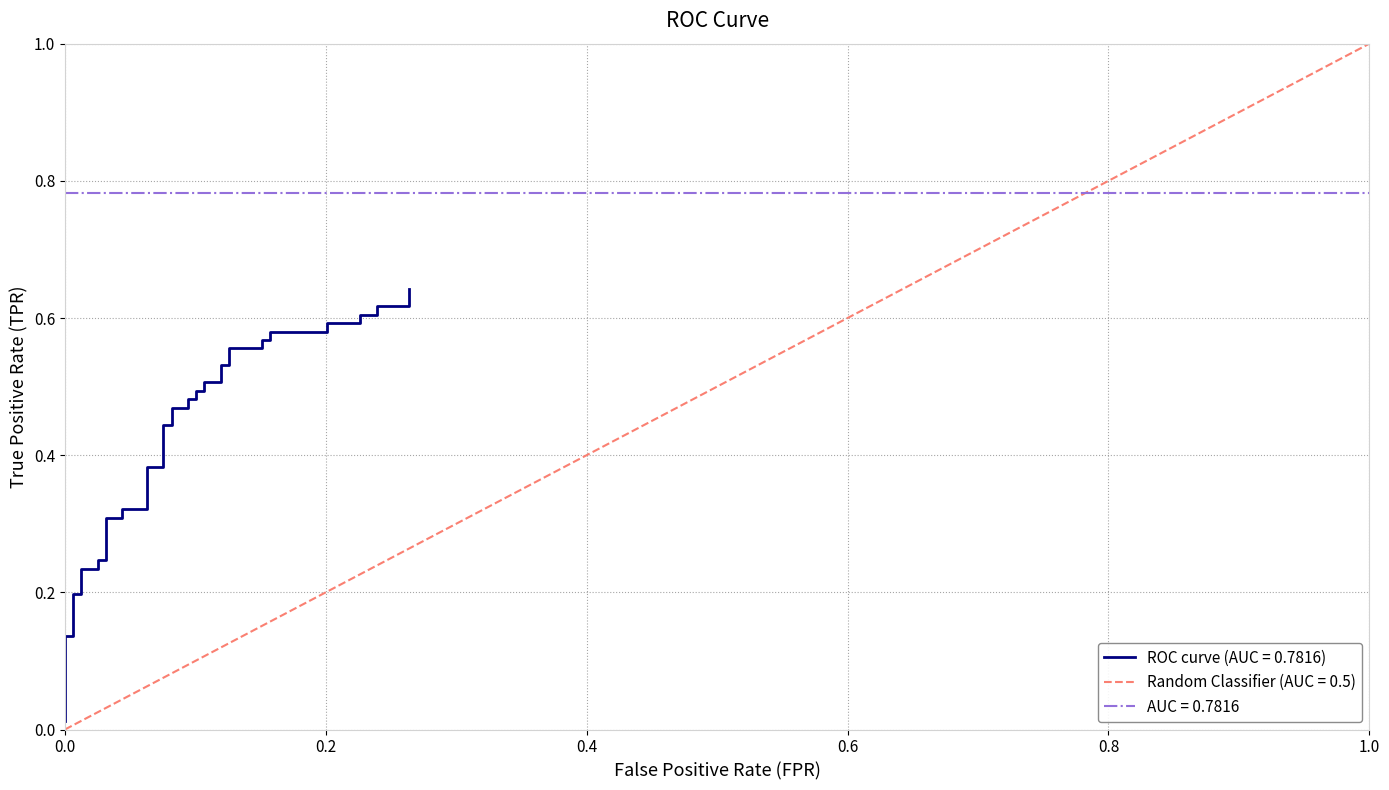

Reading left to right, list all the values displayed in this chart.

0.0	0.1	0.1	0.2	0.2	0.2	0.2	0.2	0.2	0.3	0.3	0.3	0.3	0.4	0.4	0.4	0.4	0.5	0.5	0.5	0.5	0.5	0.5	0.5	0.5	0.5	0.5	0.6	0.6	0.6	0.6	0.6	0.6	0.6	0.6	0.6	0.6	0.6	0.6	0.6